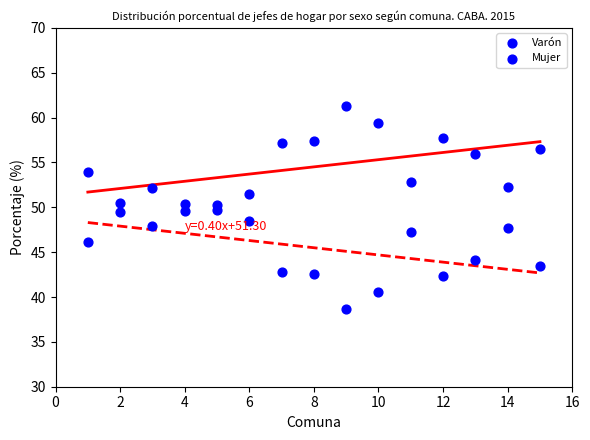

How many data points are displayed?

30